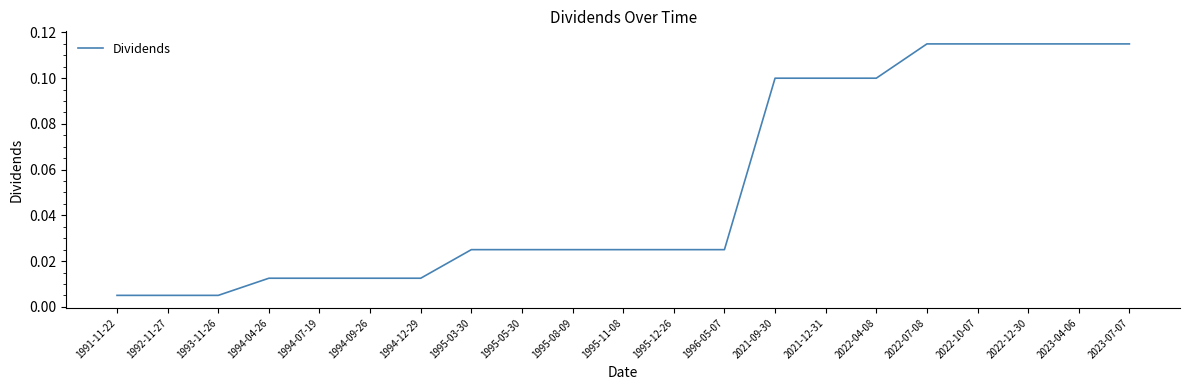

What position from the left is 2022-07-08?

17